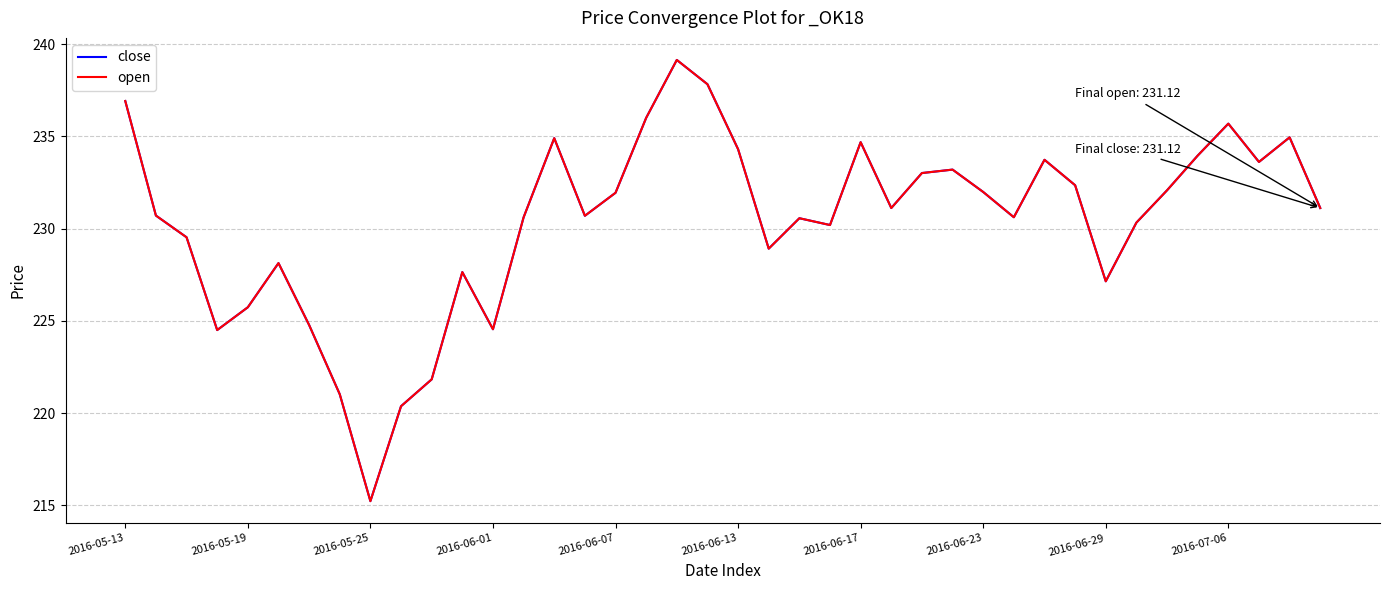

Rank the series by their maximum value, from highest to lowest.

close, open